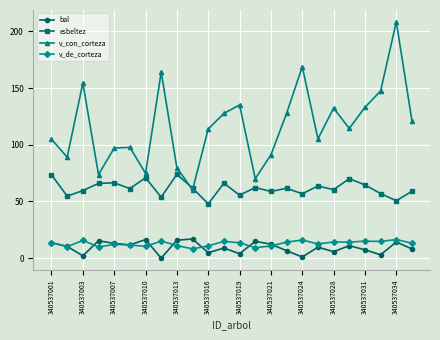

True or false: v_de_corteza and bal intersect in this chart.

True